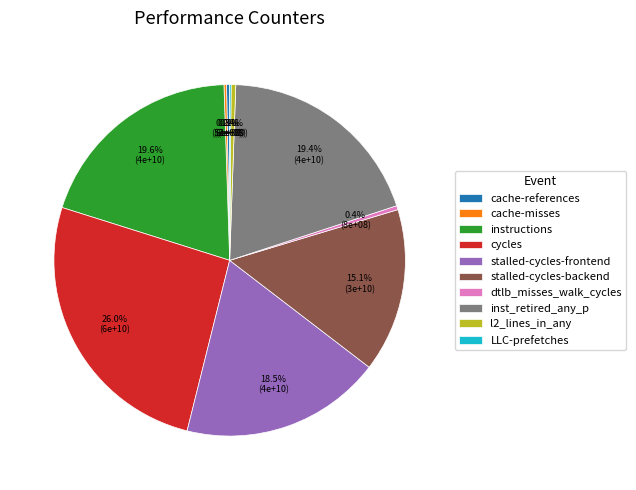

To the nearest percent, what is the average slice percentage?

10%